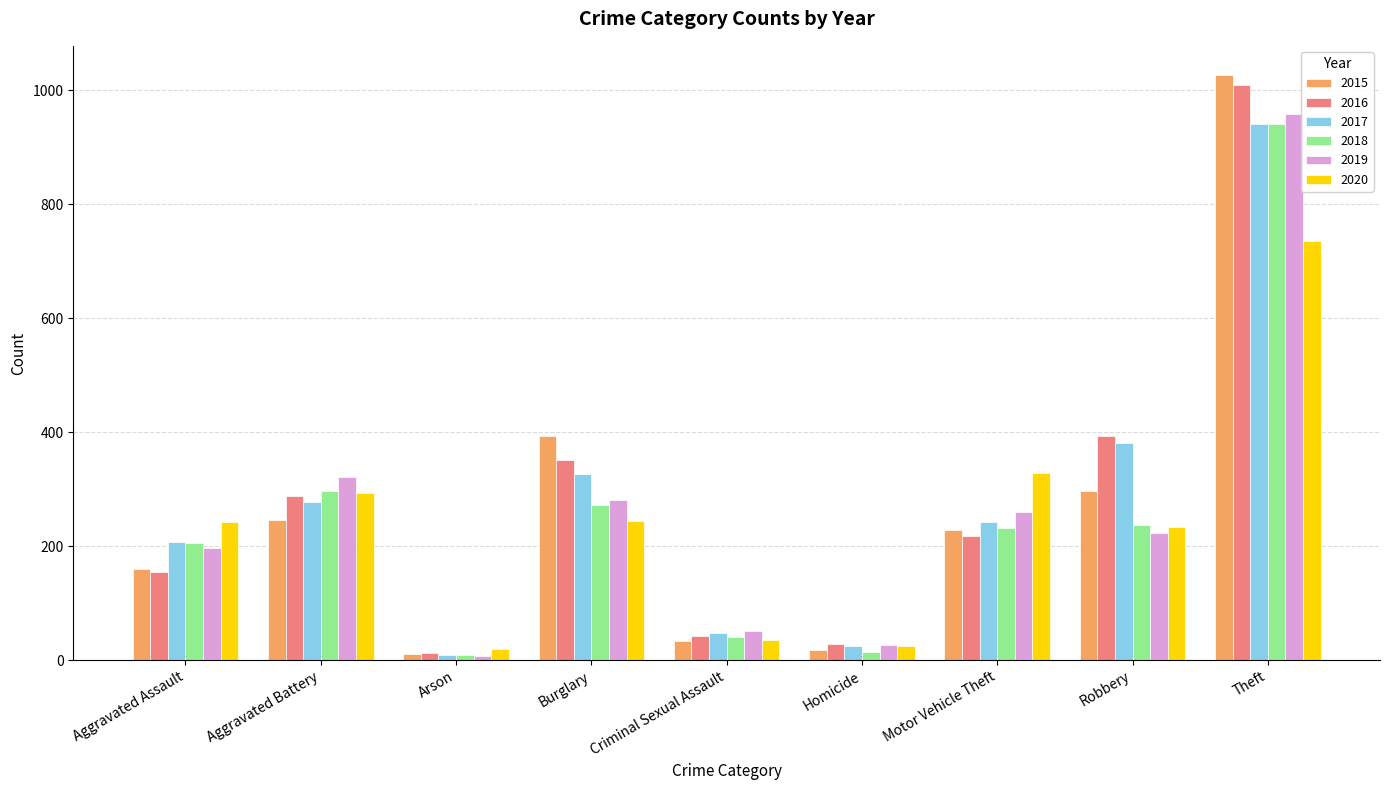

What is the difference between the highest and lowest values at Burglary?

148